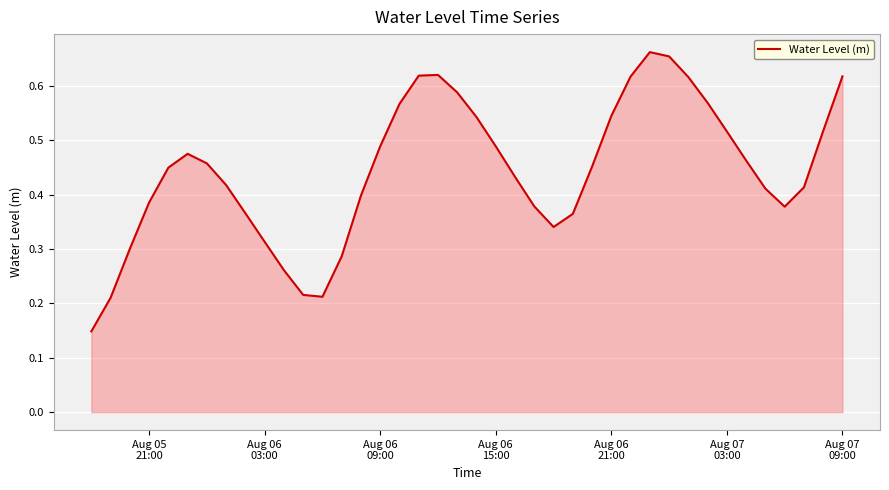

Does the chart have visible grid lines?

Yes